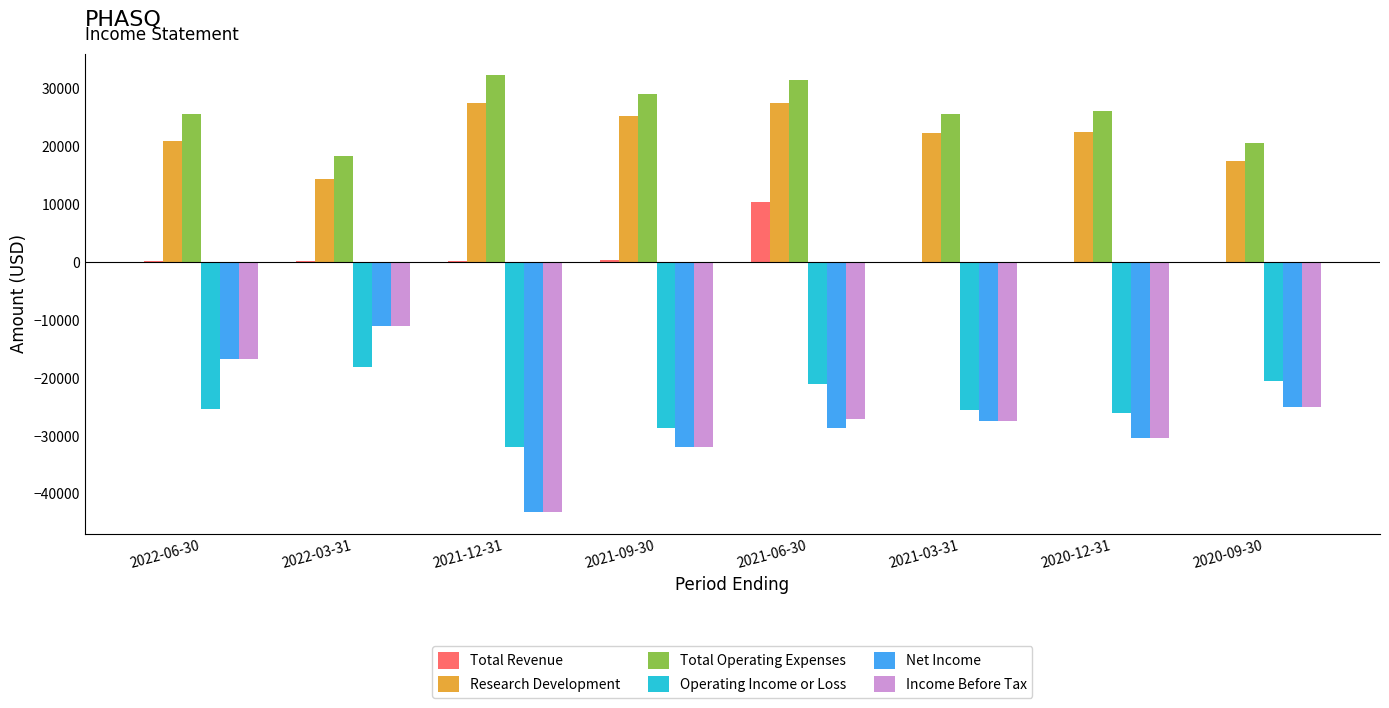

How many groups of bars are there?

8